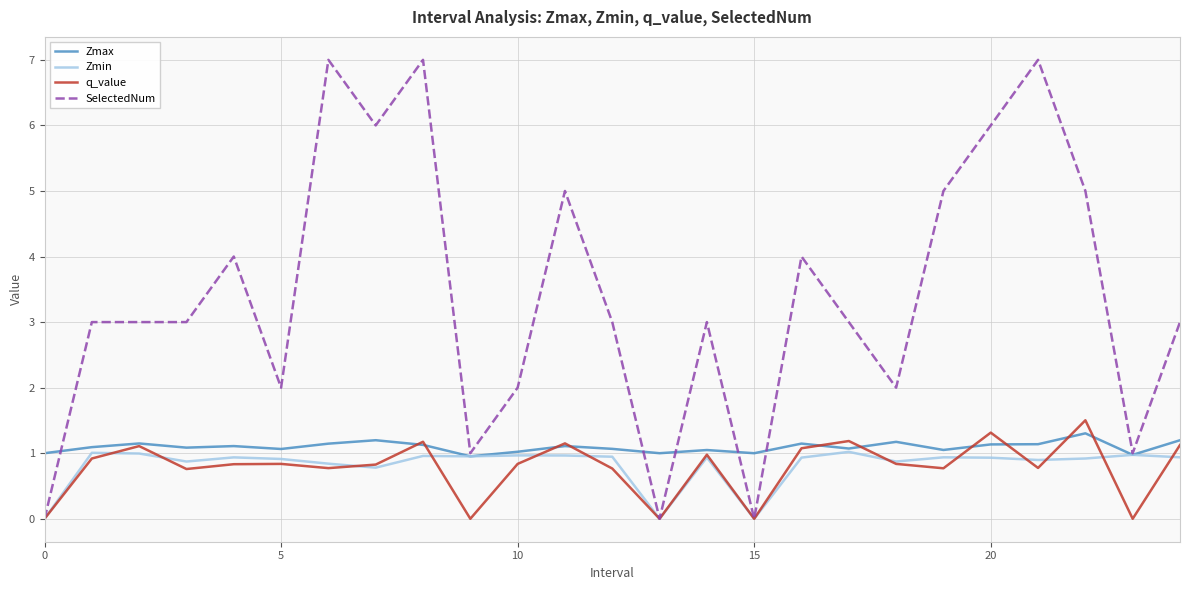

Which series has the largest total across all categories?

SelectedNum